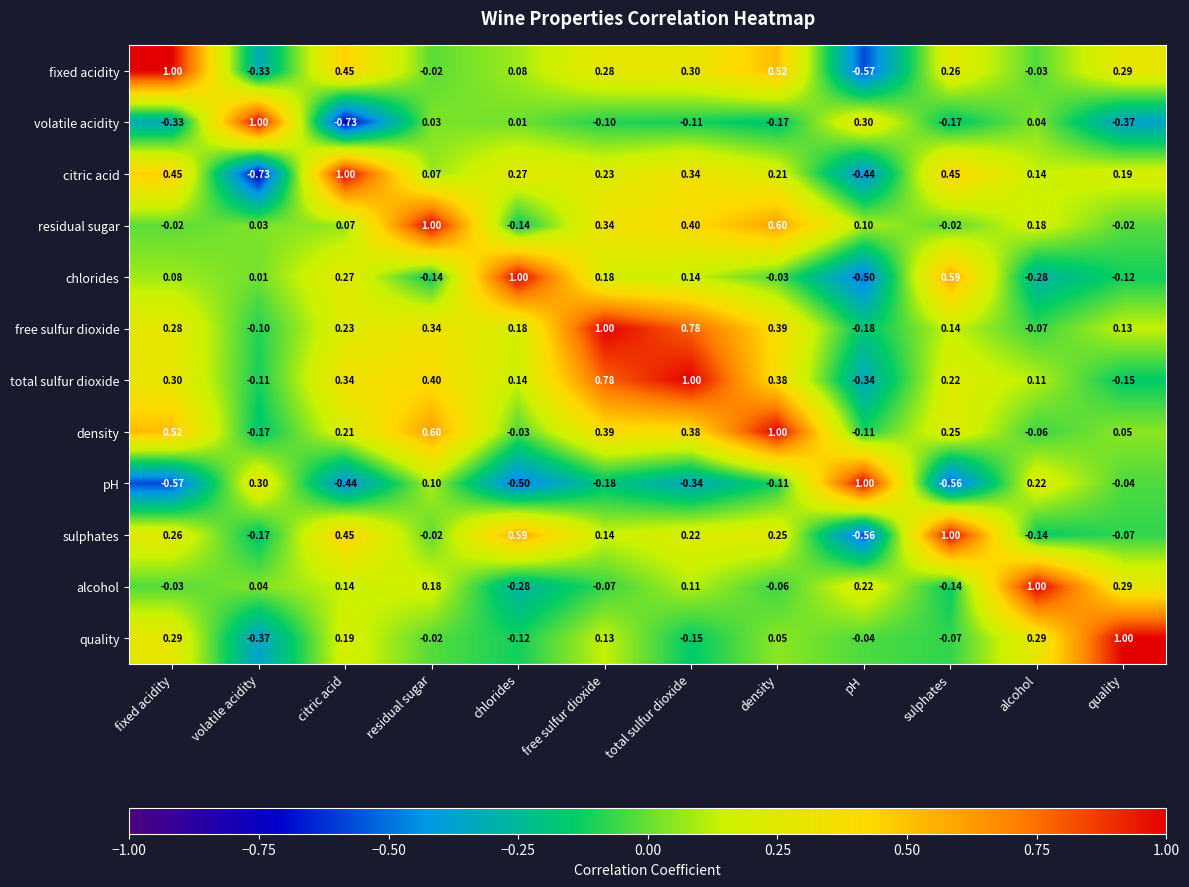

Which category has the lowest value in the fixed acidity series?

pH